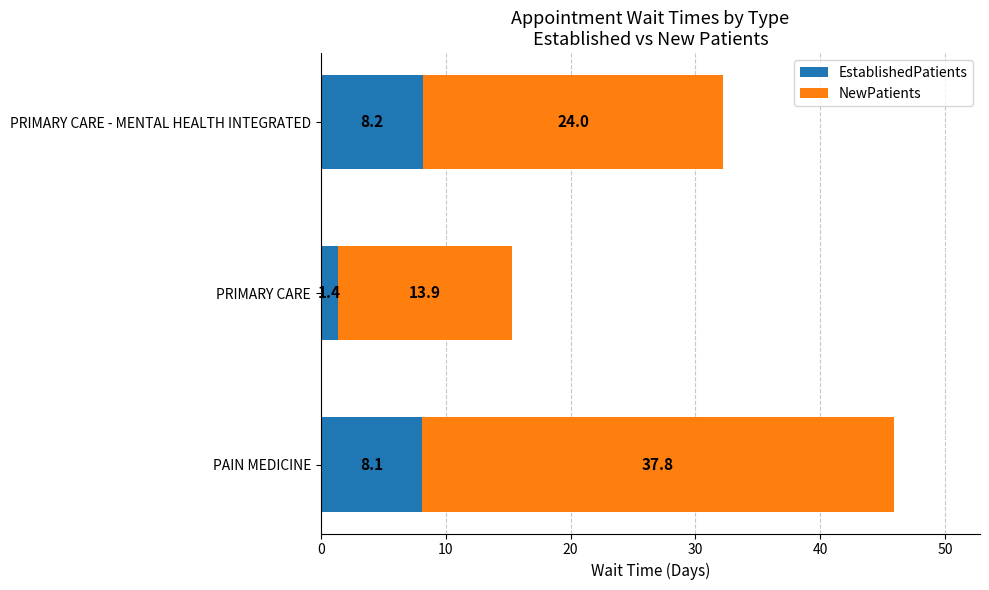

Is it true that EstablishedPatients equals 1.4 at PRIMARY CARE?

True